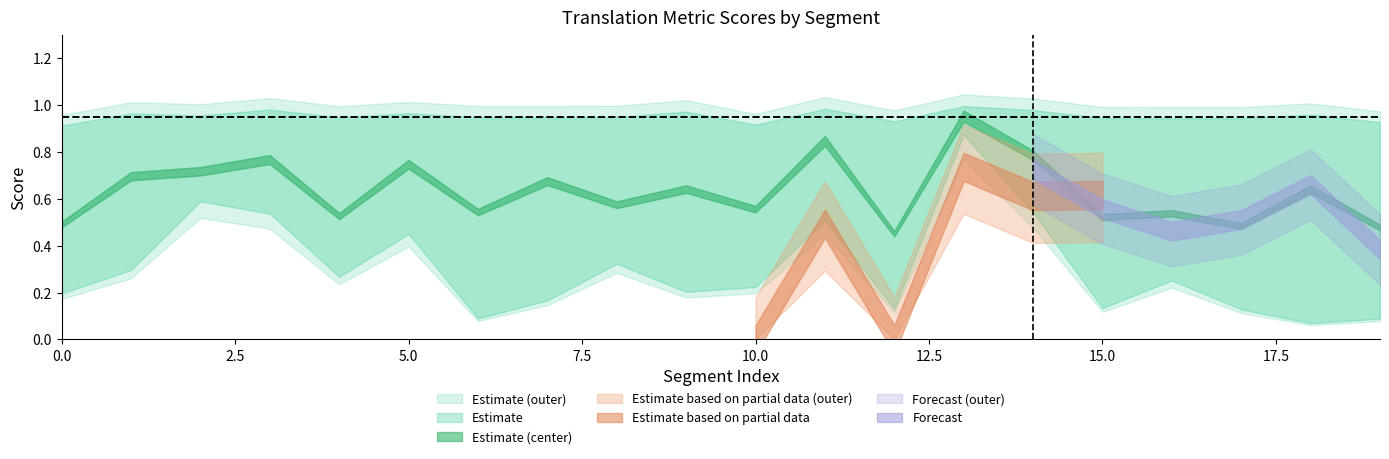

At which label is metric_ESIM_ closest to 0?

12